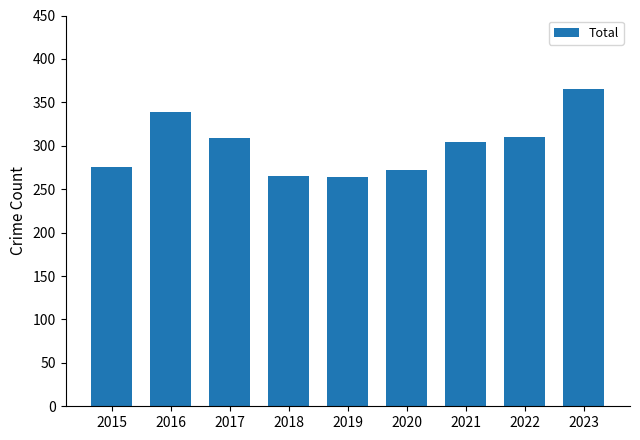

Where does the data first go above 304?

2016